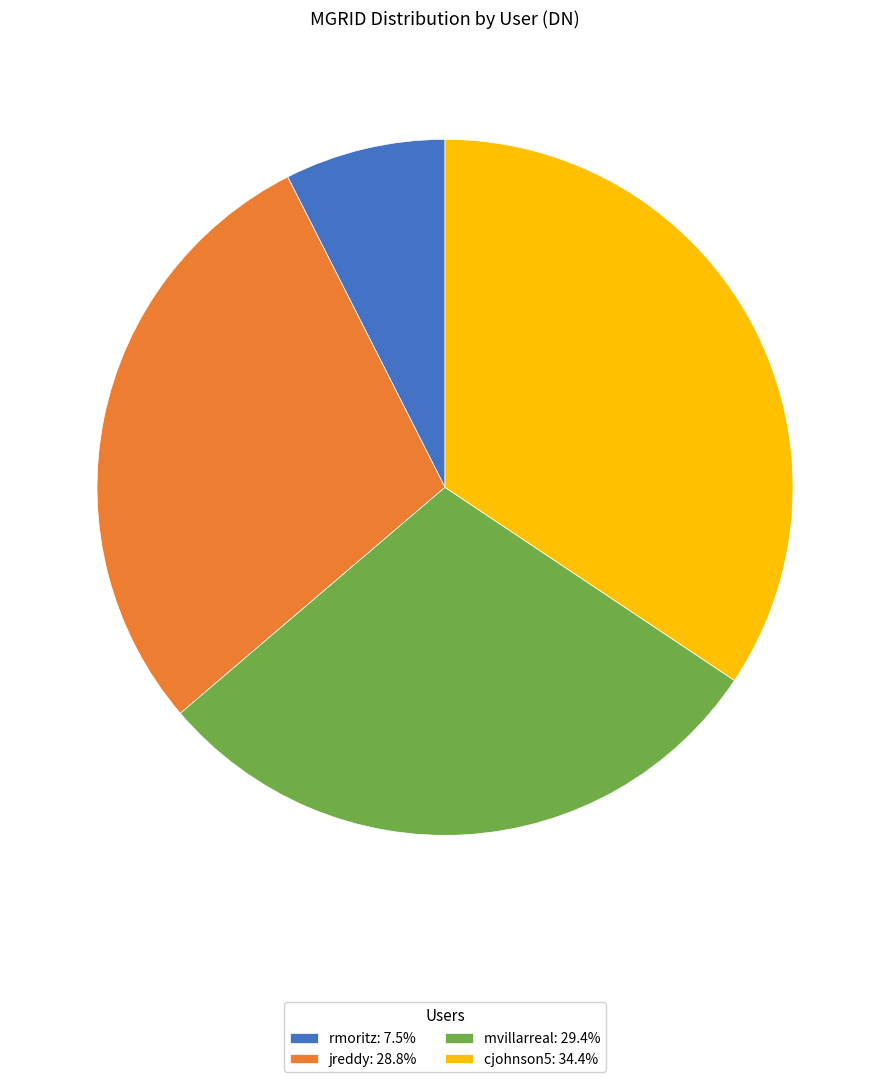

Is rmoritz the majority of the pie?

No